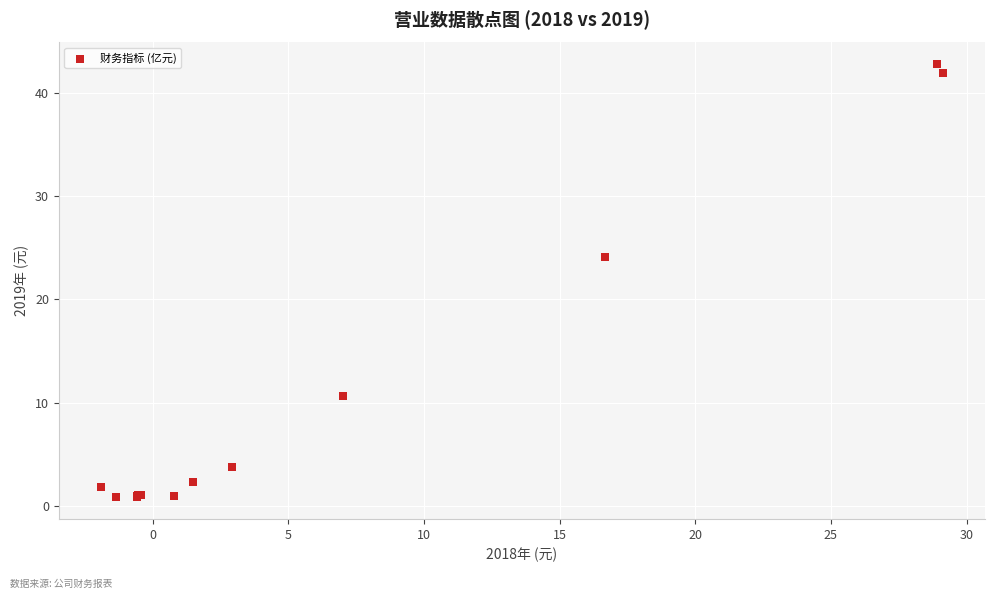

What Y value in the scatter plot is closest to 21?

24.1